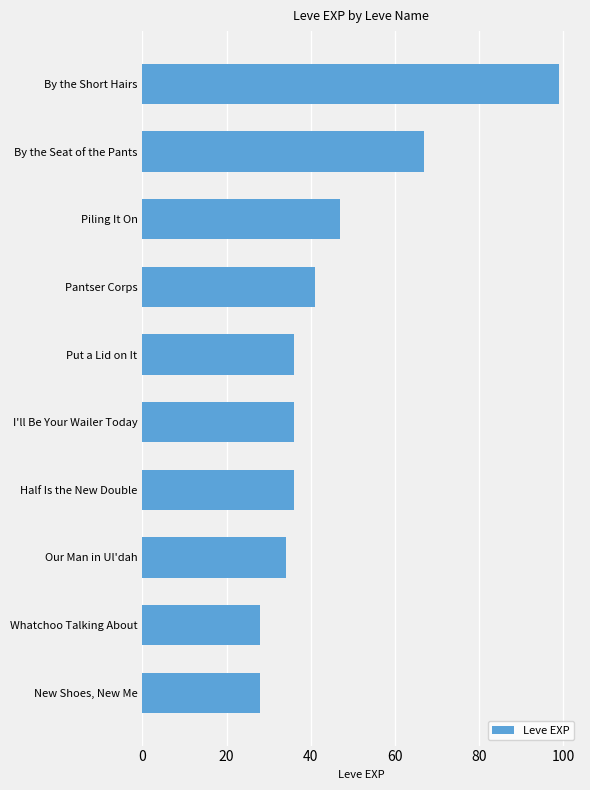

What is the sum of the values at Whatchoo Talking About and By the Seat of the Pants?

95